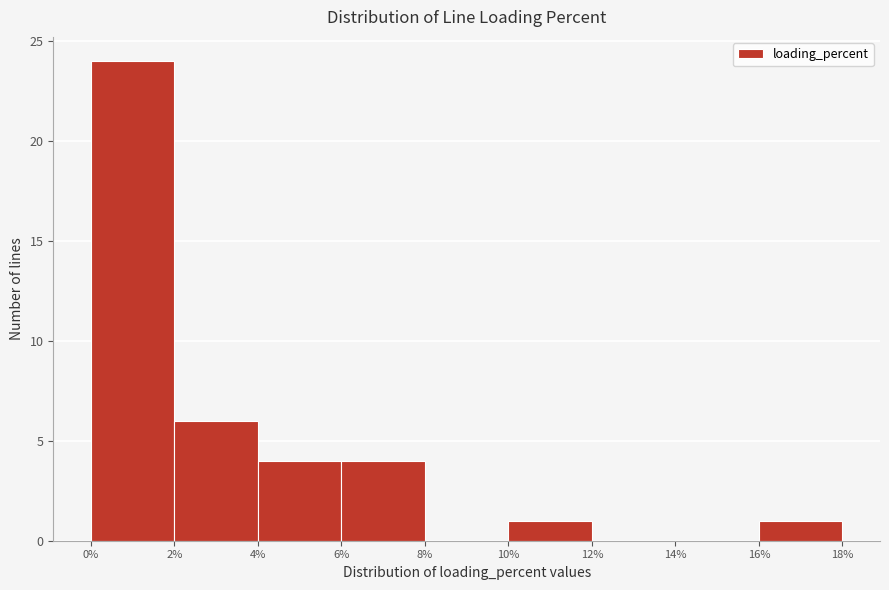

Reading left to right, list every bar in this chart as the range it spans on the x-axis followed by its height. The values are not printed on the chart, so give them approximately, as read against the axis.

0% to 2%: 24
2% to 4%: 6
4% to 6%: 4
6% to 8%: 4
8% to 10%: 0
10% to 12%: 1
12% to 14%: 0
14% to 16%: 0
16% to 18%: 1